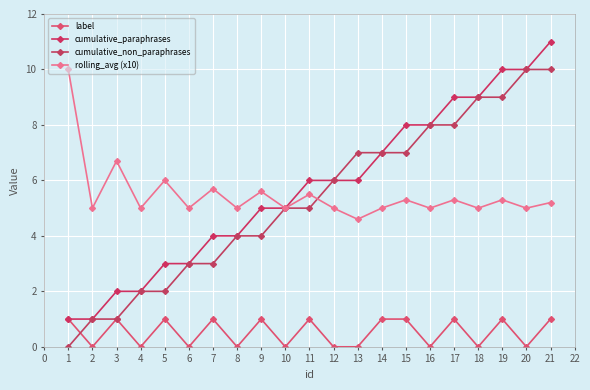

Is it true that rolling_avg (x10) equals 5.0 at 6?

True